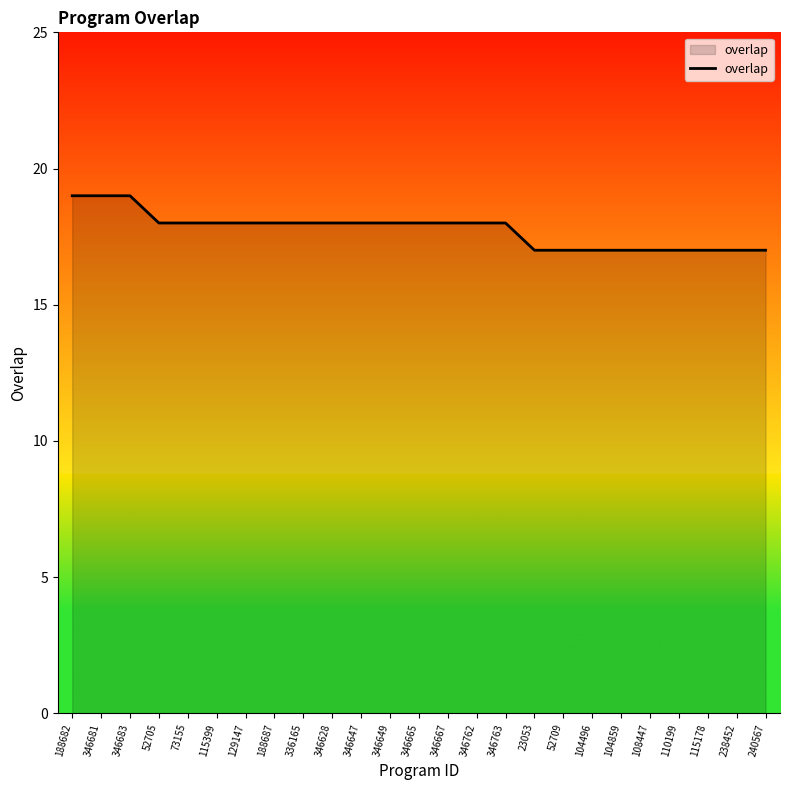

What position from the left is 104859?

20